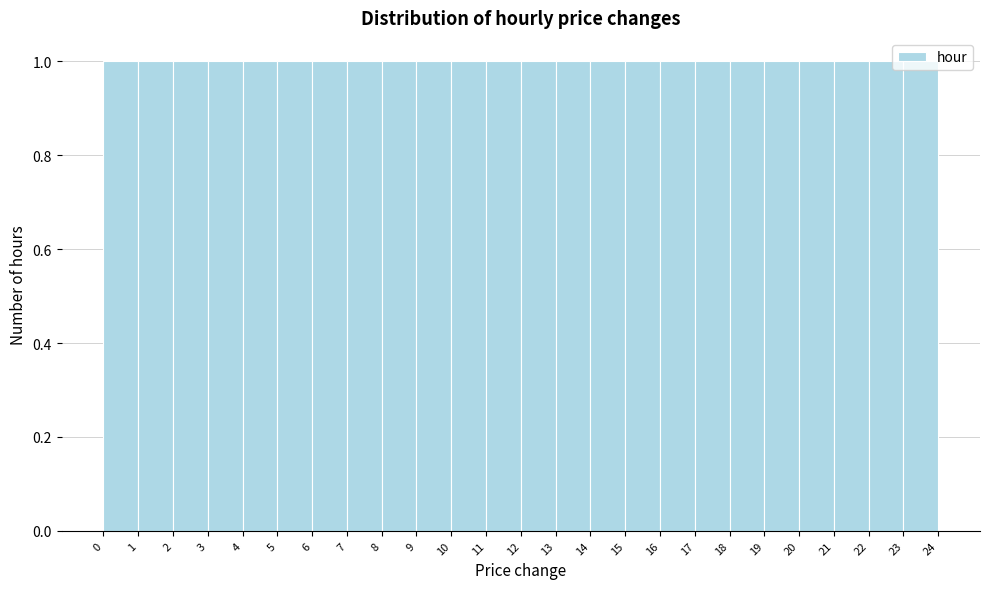

Reading left to right, list every bar in this chart as the range it spans on the x-axis followed by its height. The values are not printed on the chart, so give them approximately, as read against the axis.

0 to 1: 1
1 to 2: 1
2 to 3: 1
3 to 4: 1
4 to 5: 1
5 to 6: 1
6 to 7: 1
7 to 8: 1
8 to 9: 1
9 to 10: 1
10 to 11: 1
11 to 12: 1
12 to 13: 1
13 to 14: 1
14 to 15: 1
15 to 16: 1
16 to 17: 1
17 to 18: 1
18 to 19: 1
19 to 20: 1
20 to 21: 1
21 to 22: 1
22 to 23: 1
23 to 24: 1